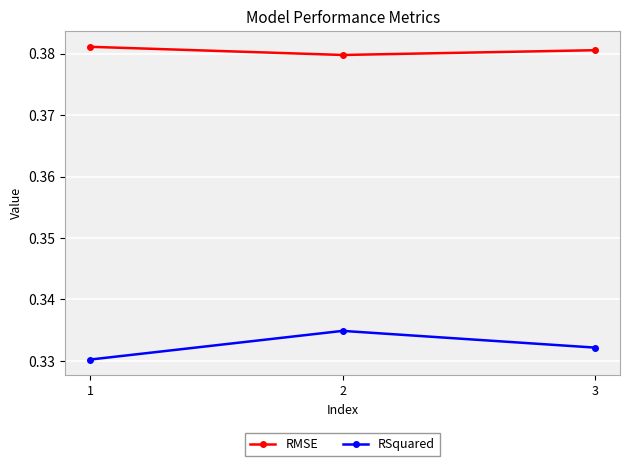

Which series has the largest range (max minus min)?

RSquared